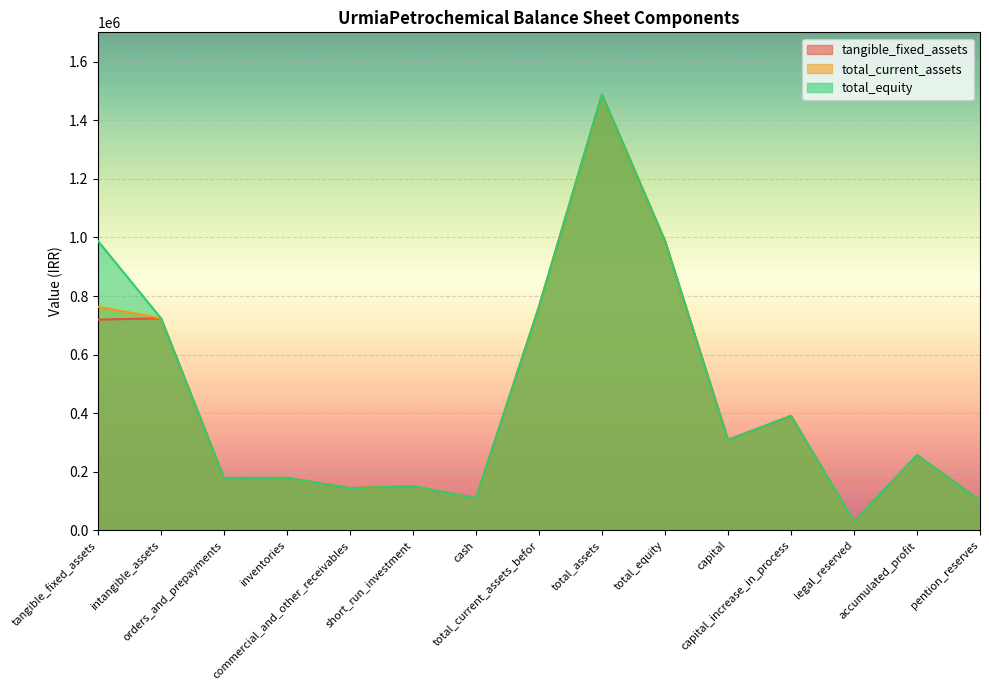

What is the difference between the total_equity values at inventories and capital_increase_in_process?

211472